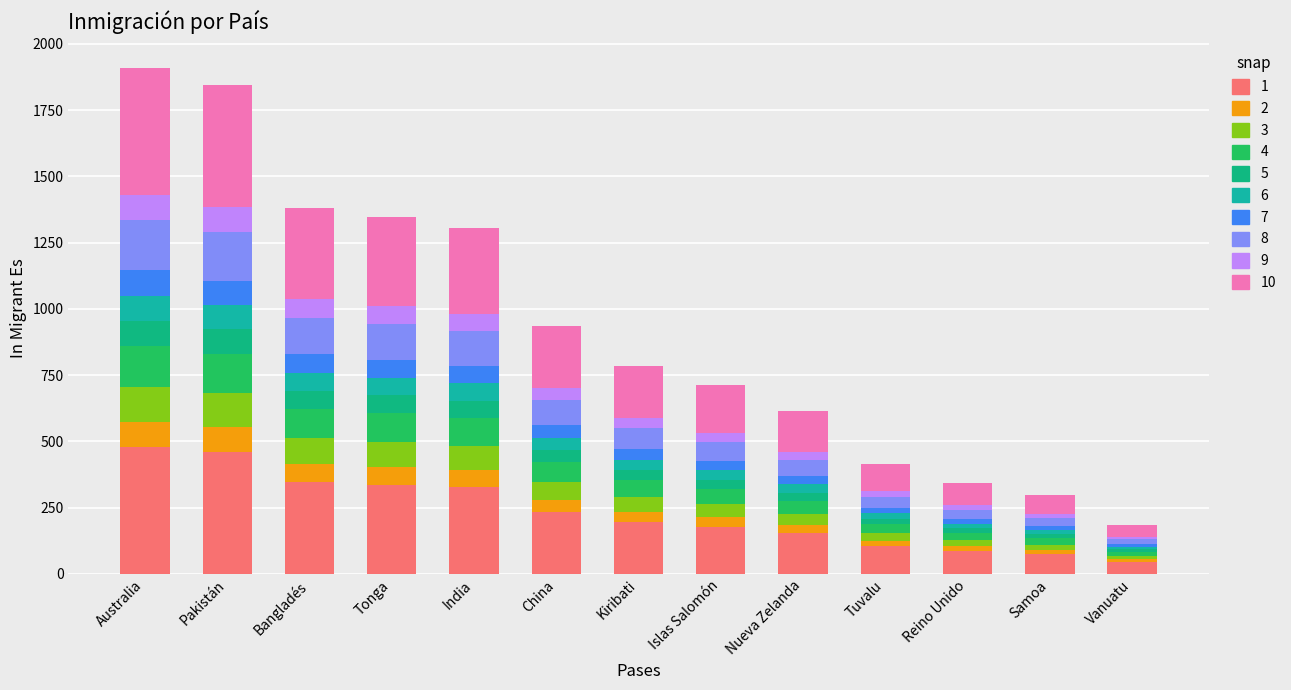

What is the label of the 4th bar from the right?

Tuvalu